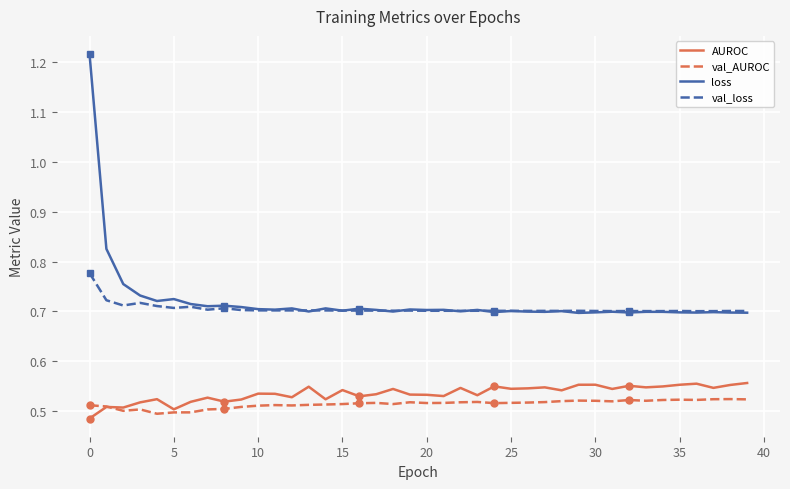

At 39, list the series in order from largest to smallest.

val_loss, loss, AUROC, val_AUROC